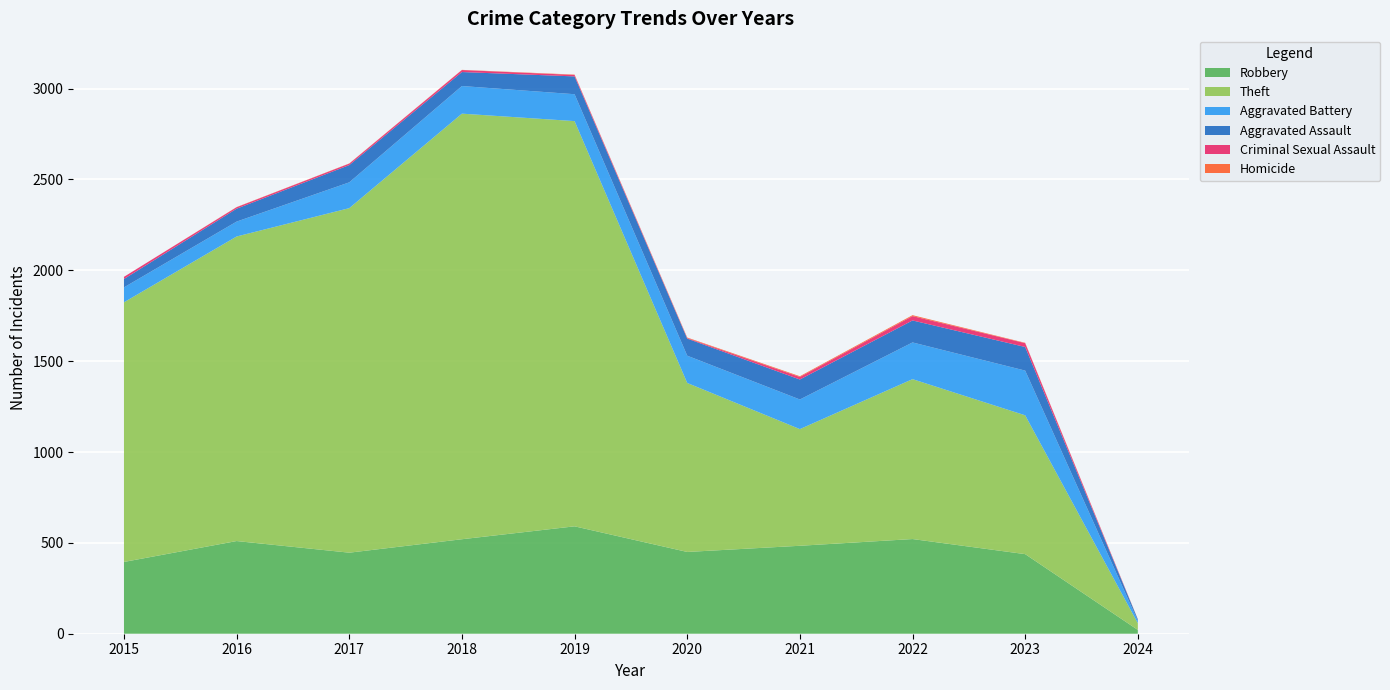

Reading left to right, list all the values displayed in this chart.

Robbery: 395	510	446	520	591	450	484	521	438	21
Theft: 1429	1676	1896	2342	2230	930	642	880	764	37
Aggravated Battery: 82	82	142	152	148	150	163	202	246	13
Aggravated Assault: 46	71	95	77	98	94	110	121	130	8
Criminal Sexual Assault: 12	8	8	11	8	3	14	24	21	0
Homicide: 0	1	1	1	2	3	4	5	2	1